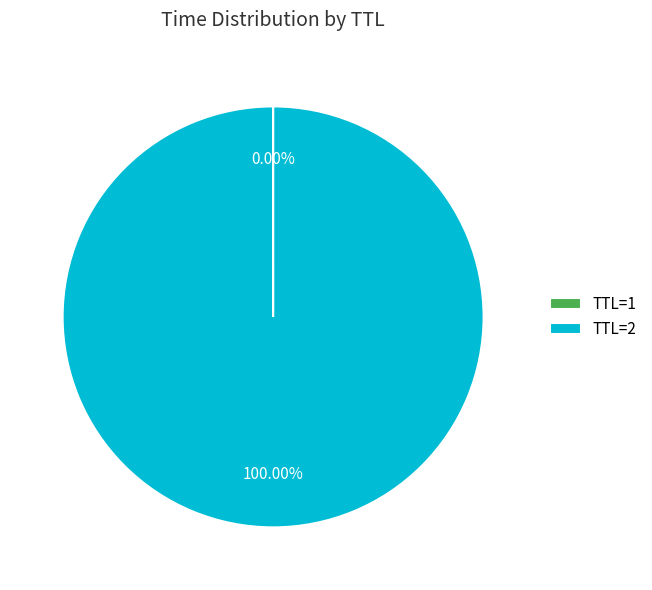

Is there any slice that represents more than half of the pie?

Yes